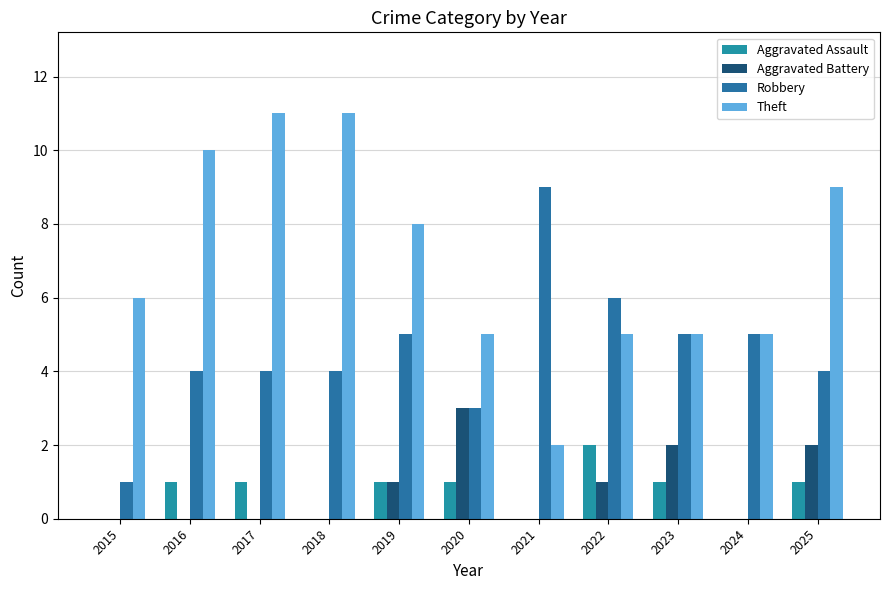

Count the number of categories in the chart.

11